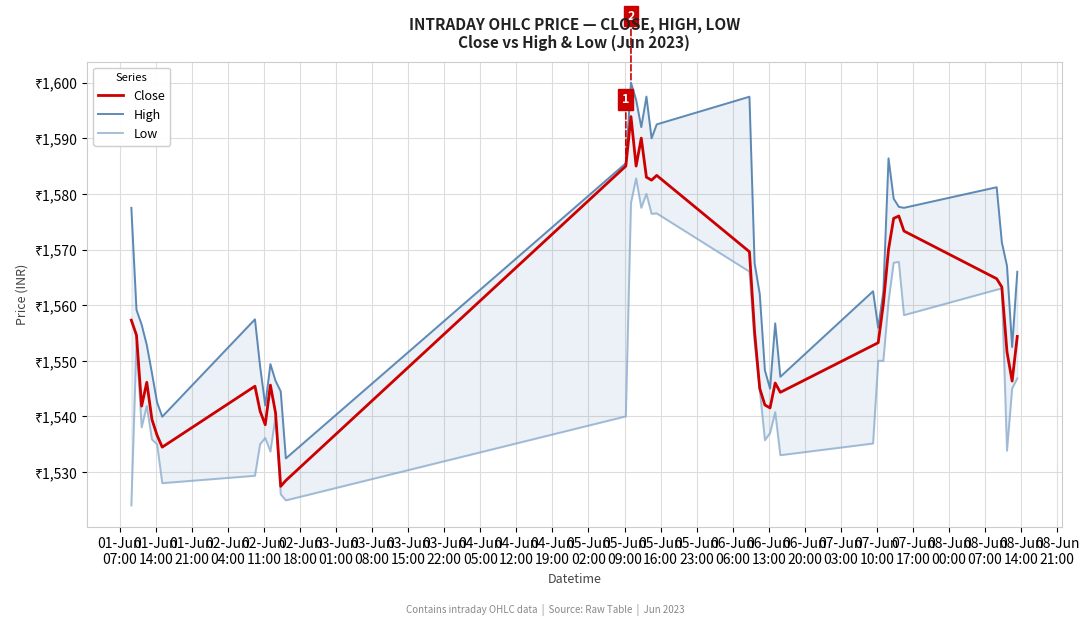

What is the difference between the Low values at 08-Jun
14:00 and 08-Jun
21:00?

3.8